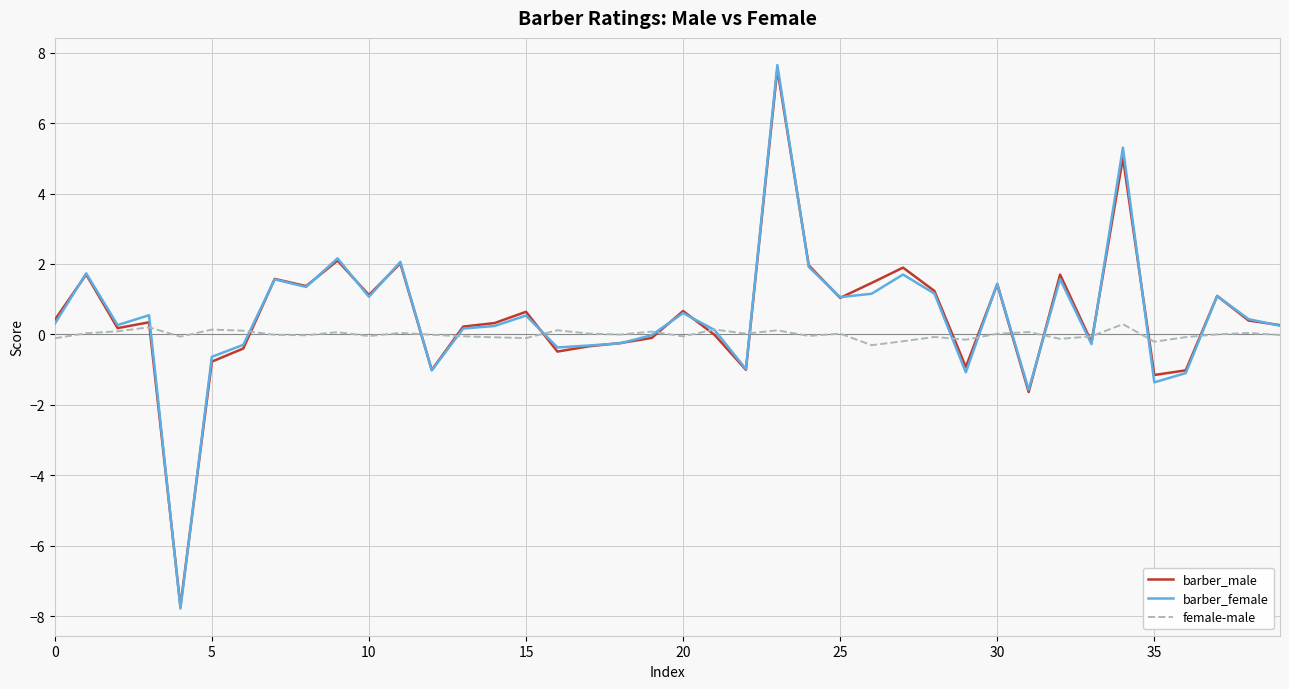

What is the minimum value shown in the chart?

-7.8